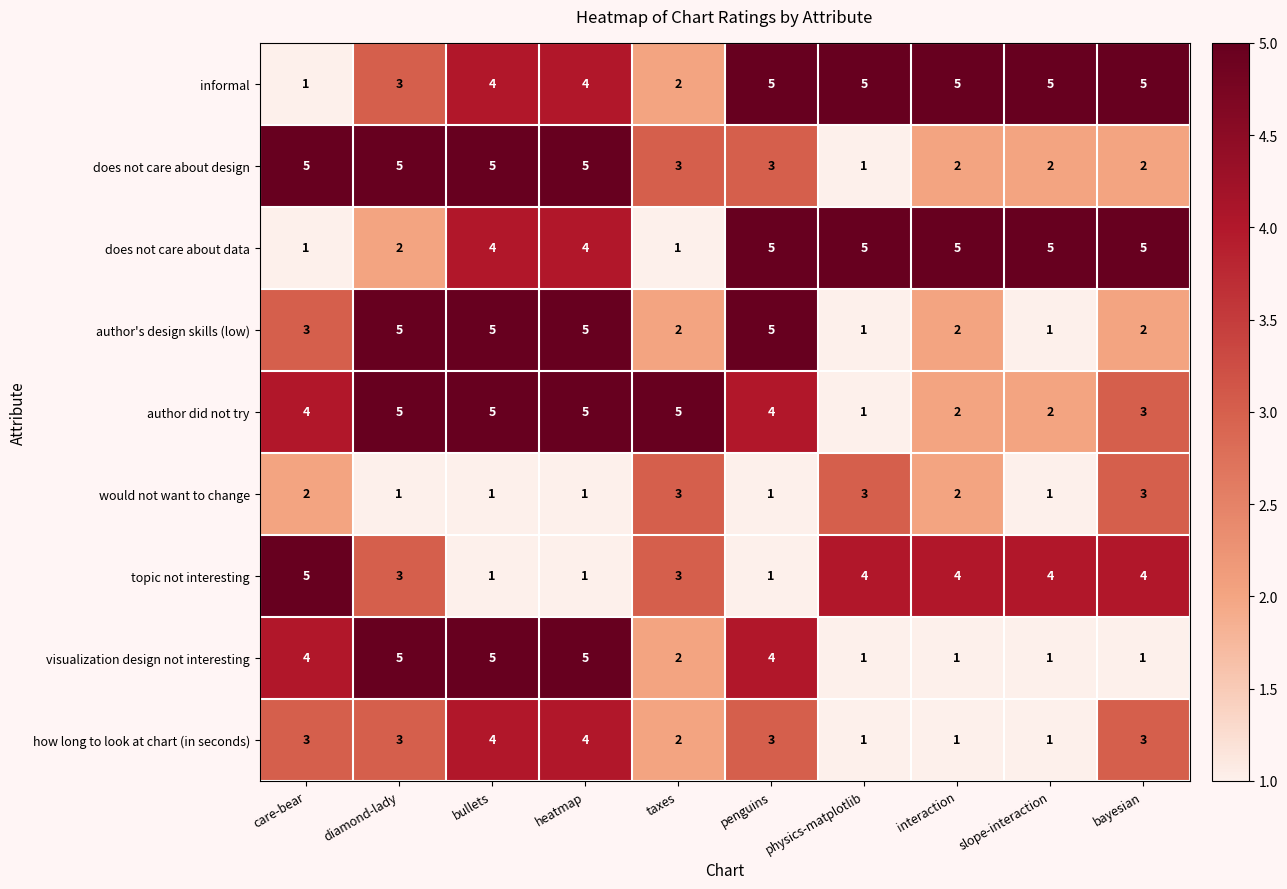

Which series changed the most between diamond-lady and interaction?

visualization design not interesting